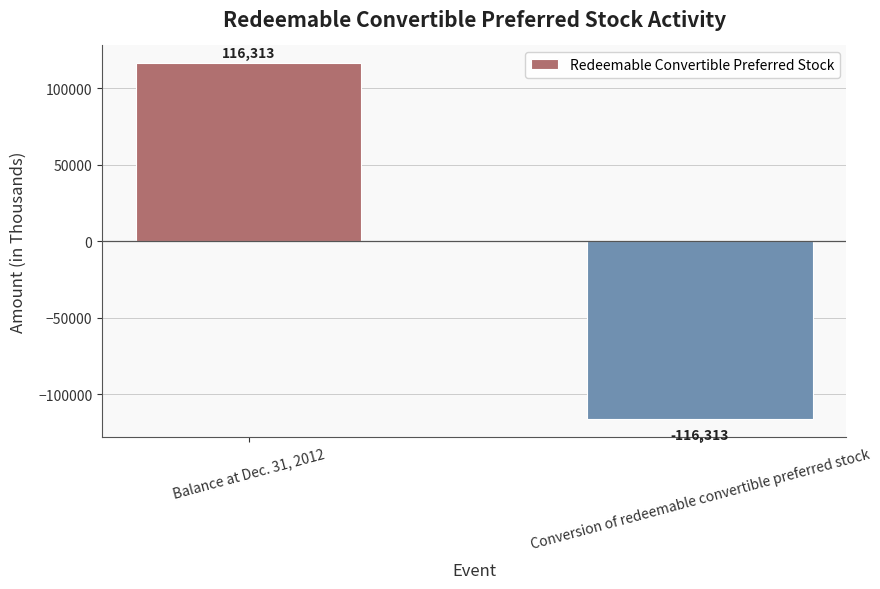

How many bars are there in total?

2